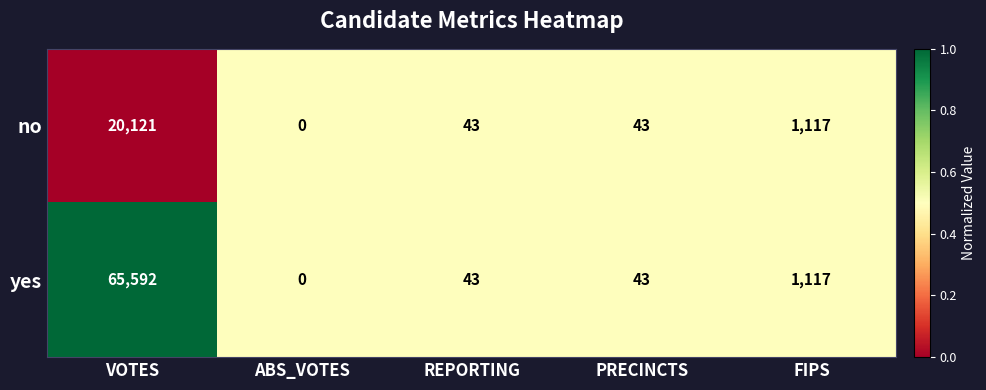

The value of no at FIPS is 1117. True or false?

True